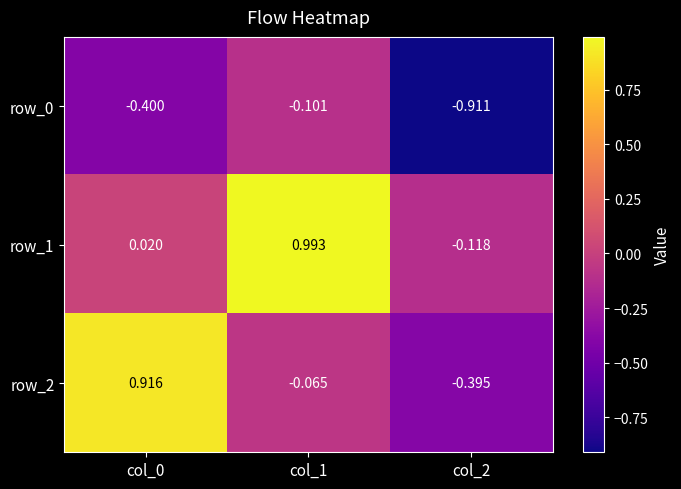

Which category has the lowest value across all series?

col_2